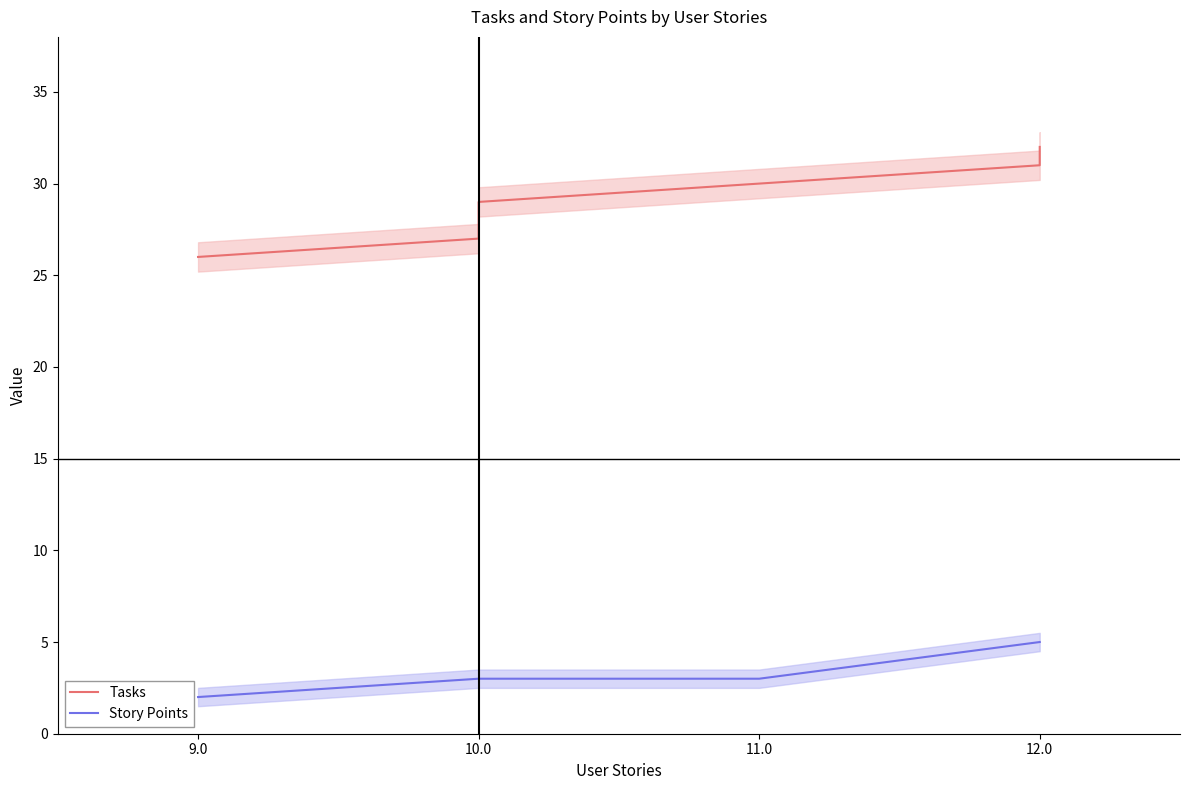

How many lines are shown in the chart?

2